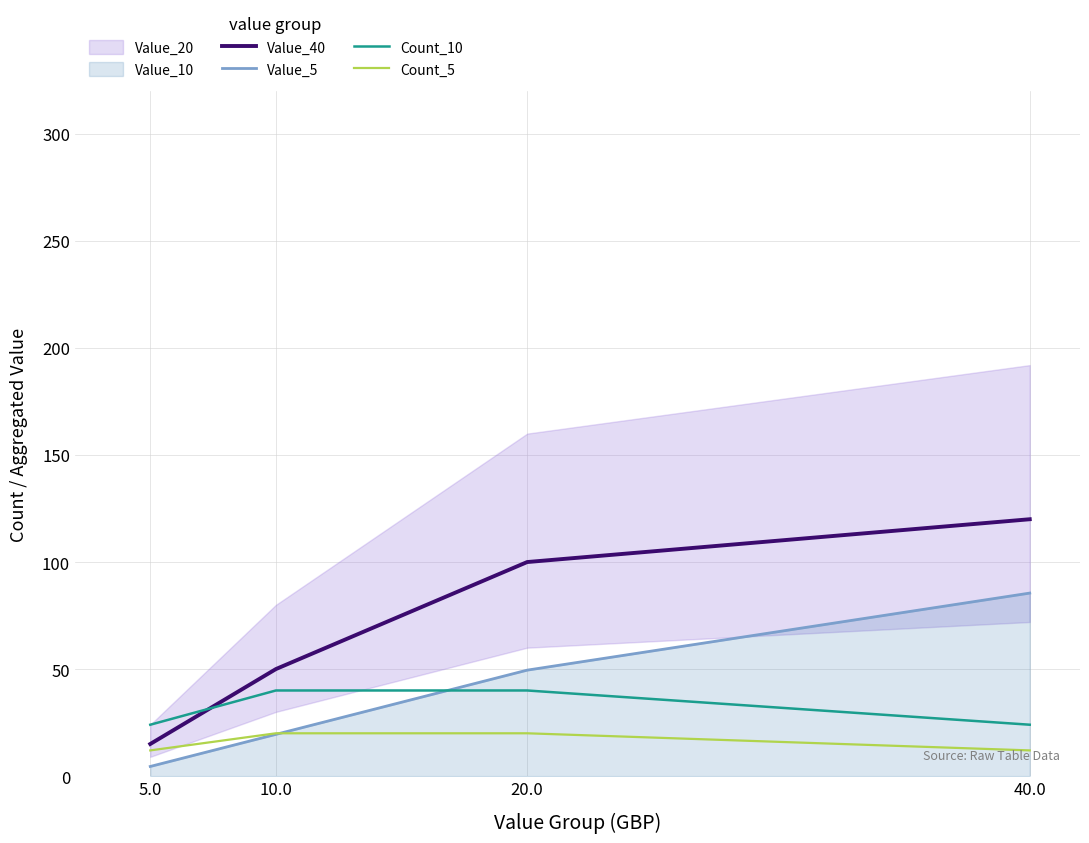

At 40.0, list the series in order from largest to smallest.

Value_40, Value_5, Count_10, Count_5